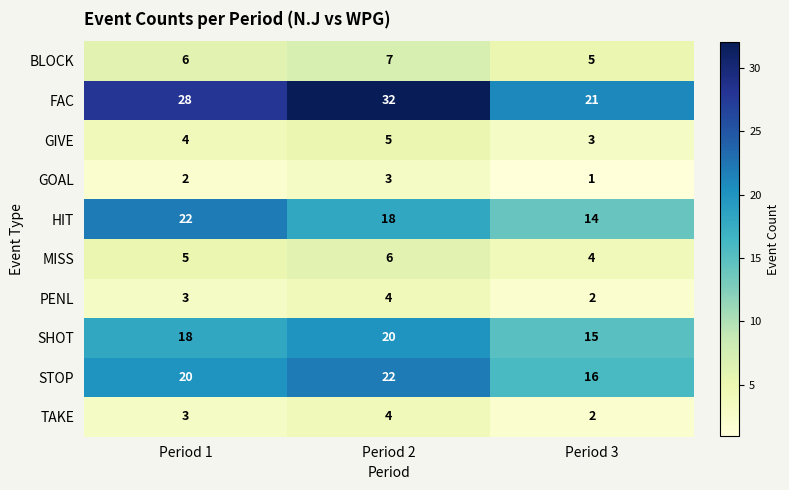

Rank the categories by STOP value from highest to lowest.

Period 2, Period 1, Period 3